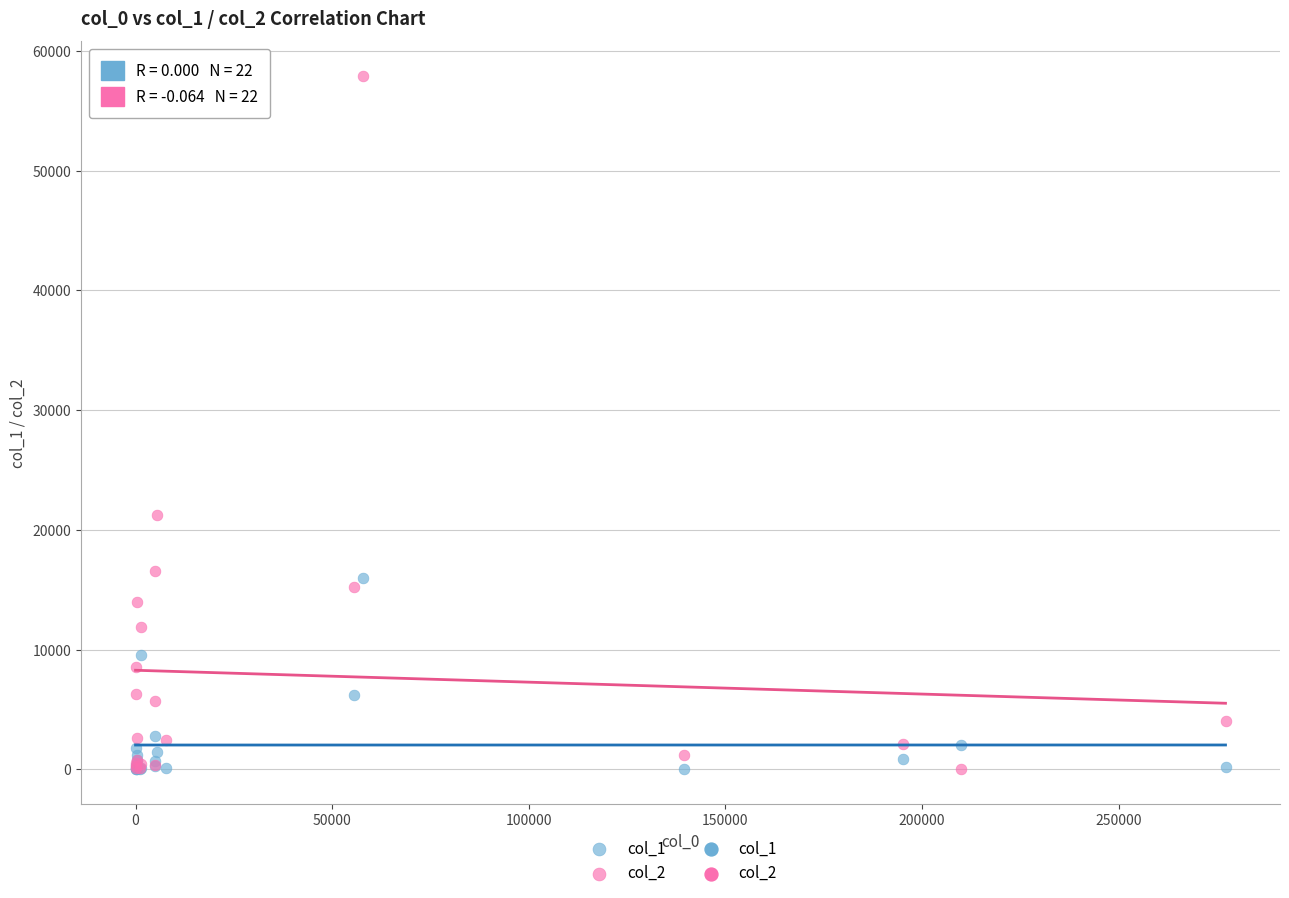

Across all series, what Y value is closest to 28955?

21277.3